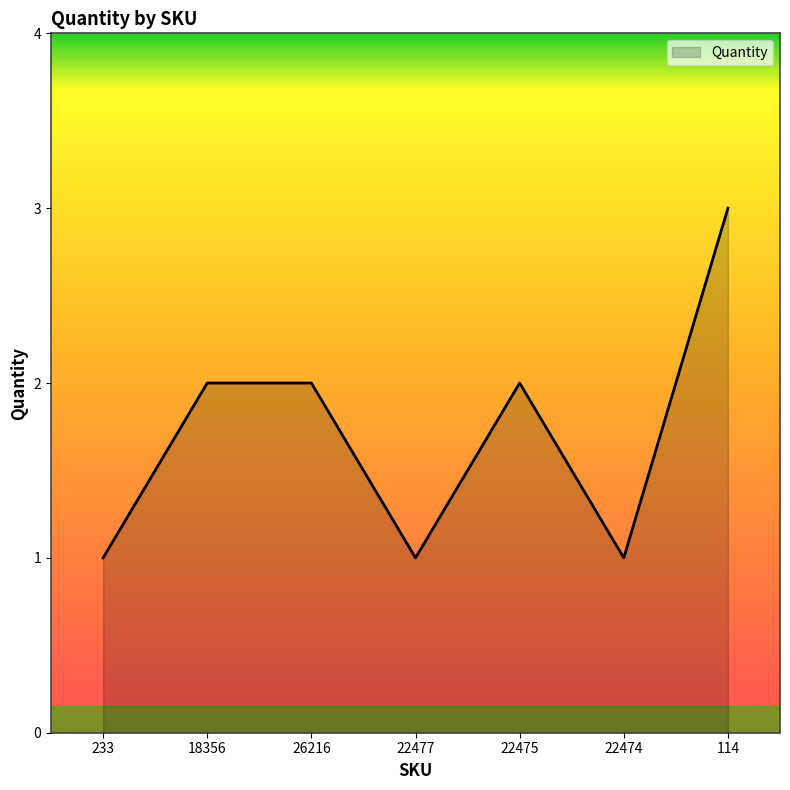

What position from the right is 18356?

6